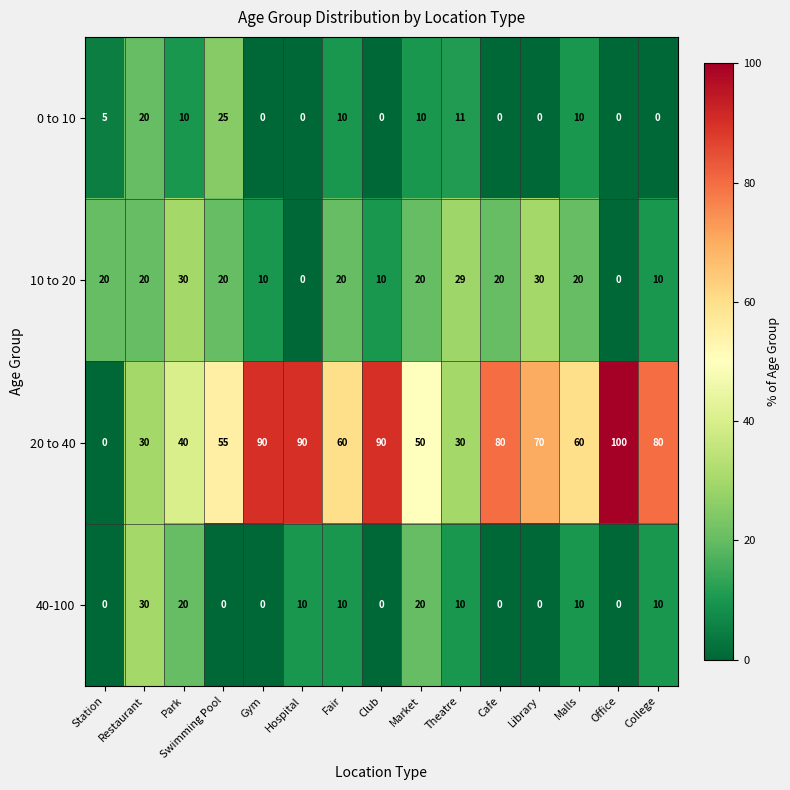

At which label does 20 to 40 first exceed 60?

Gym